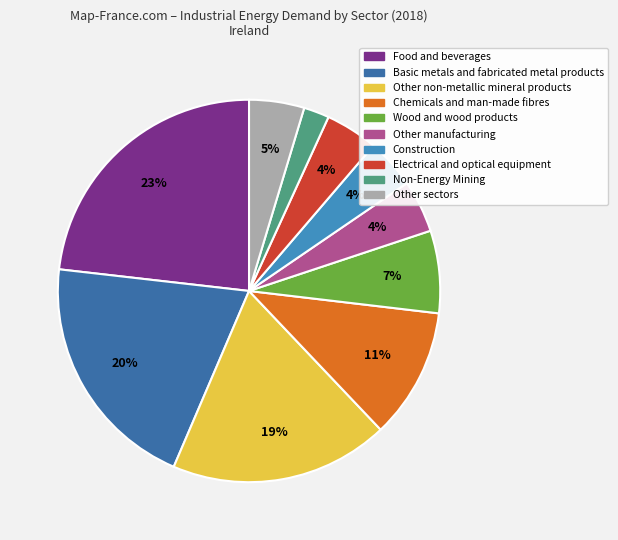

Does any single category account for the majority?

No